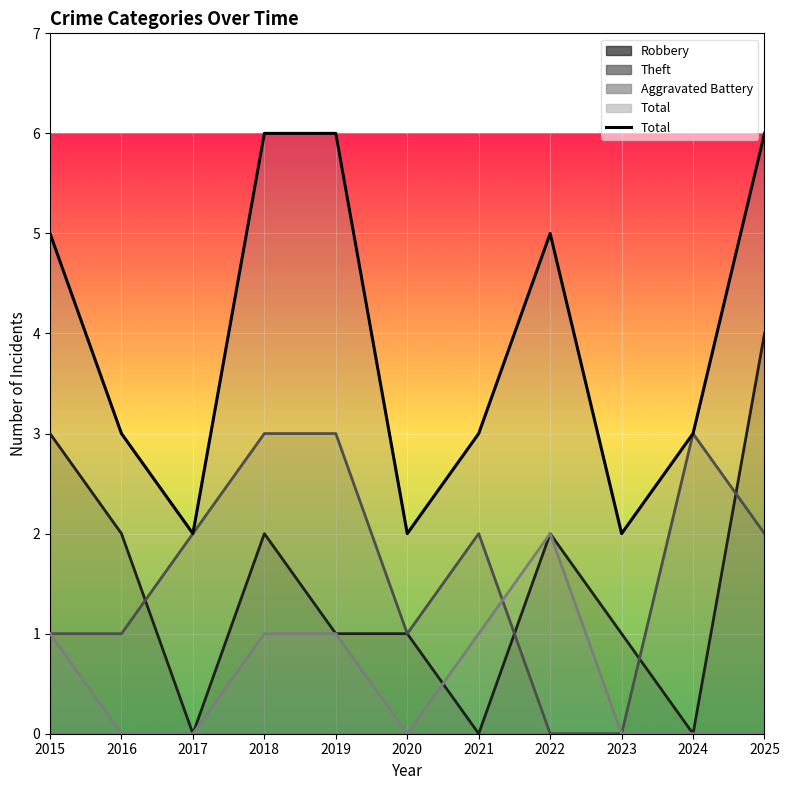

The value at 2023 is 3. True or false?

False